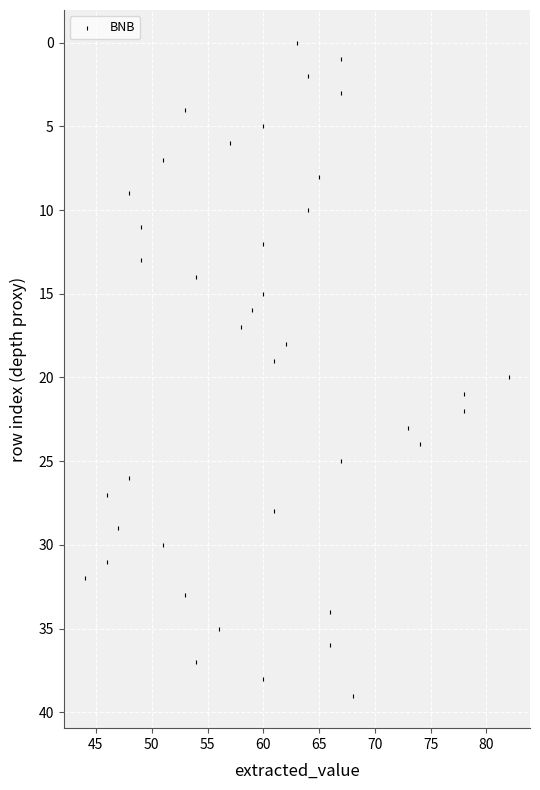

What is the range of X values (max minus min)?

38